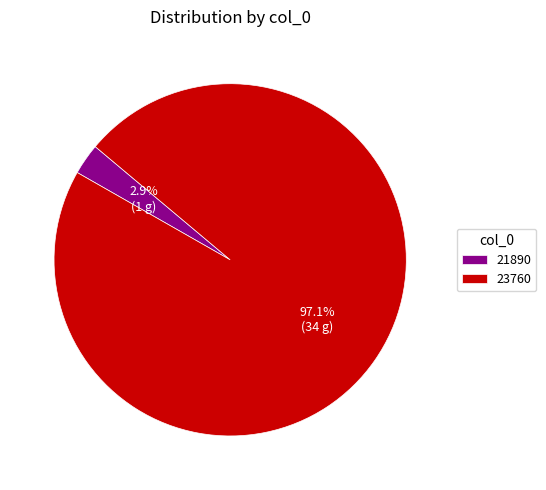

Rank the categories by value from lowest to highest.

21890, 23760